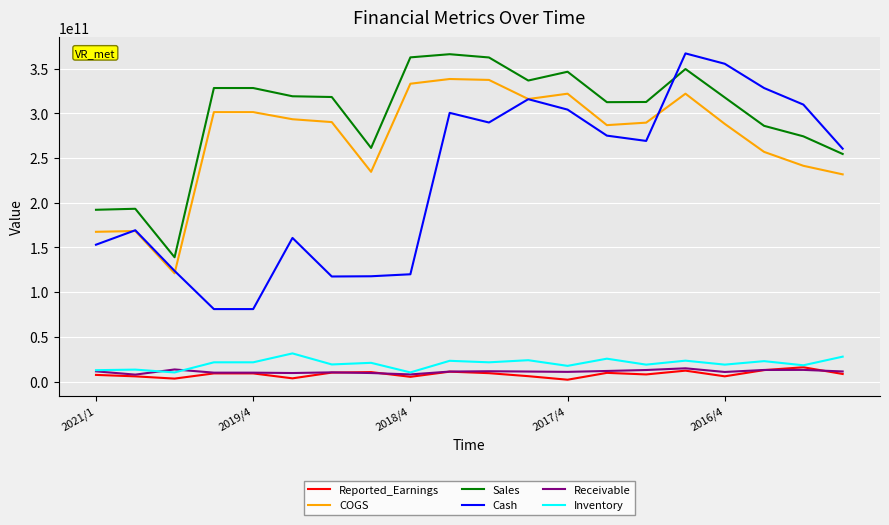

Which series has the widest spread of values?

Cash